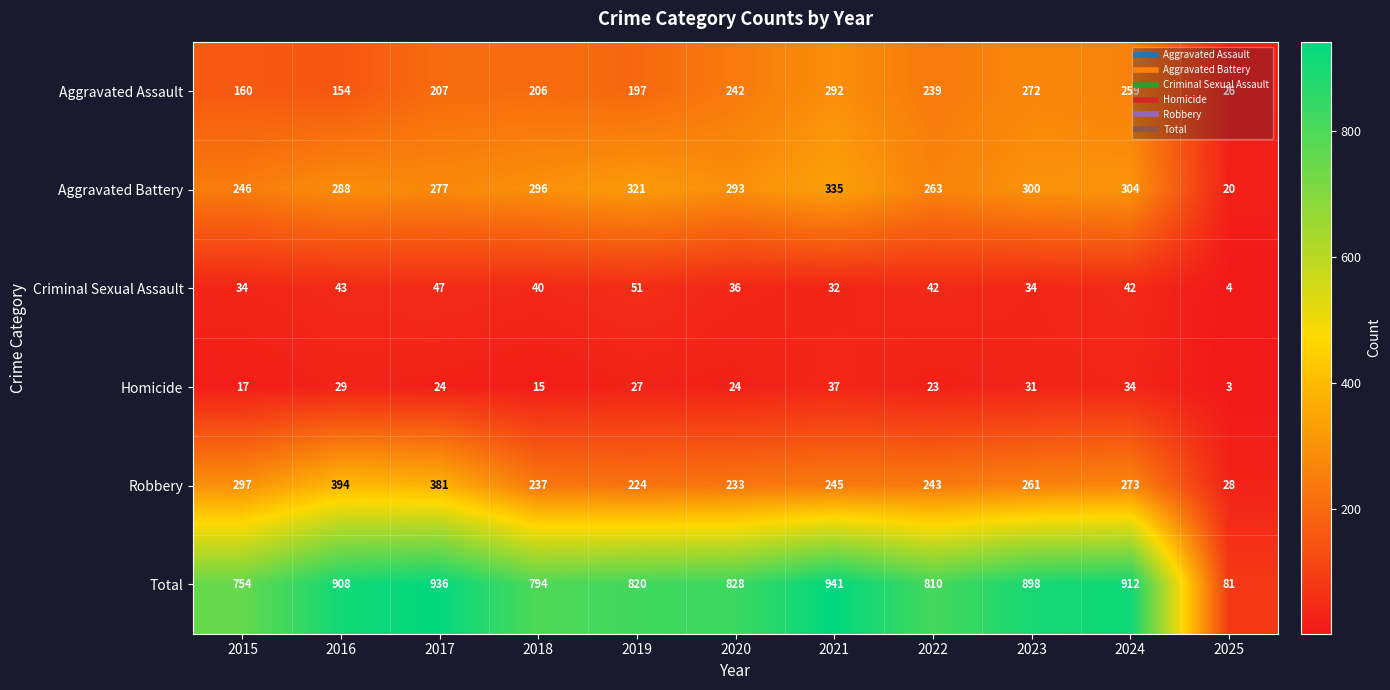

At which category is the sum across all series the highest?

2021